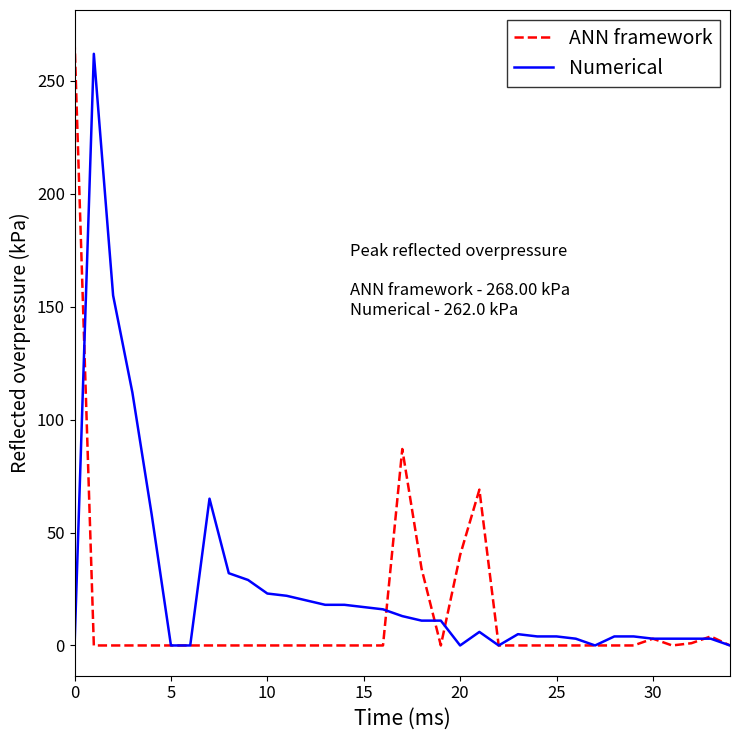

What are all the series names shown in the legend?

ANN framework, Numerical